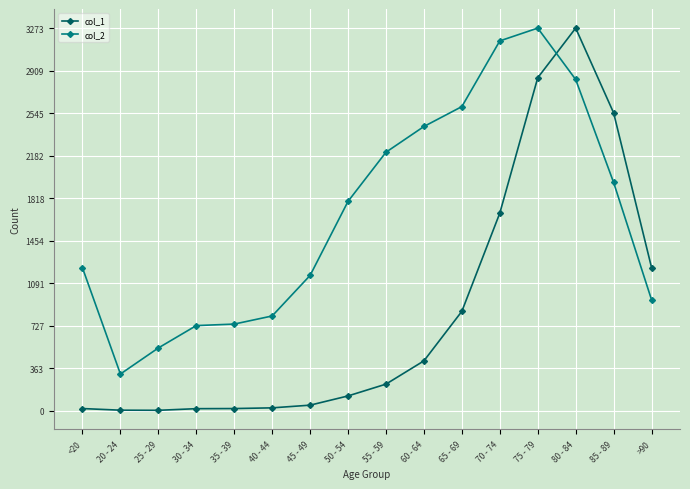

Which series changed the most between 70 - 74 and 75 - 79?

col_1